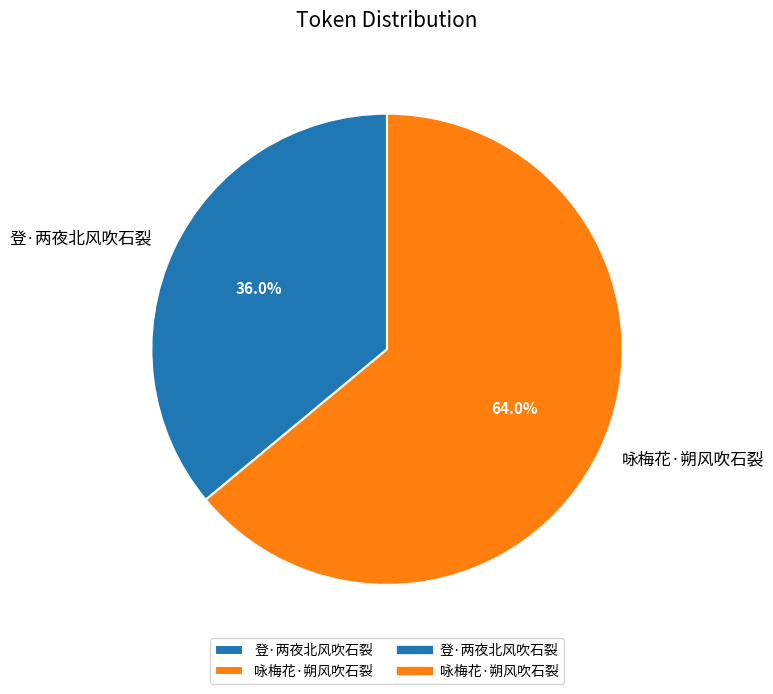

To the nearest percent, what is the combined percentage of 登·两夜北风吹石裂 and 咏梅花·朔风吹石裂?

100%